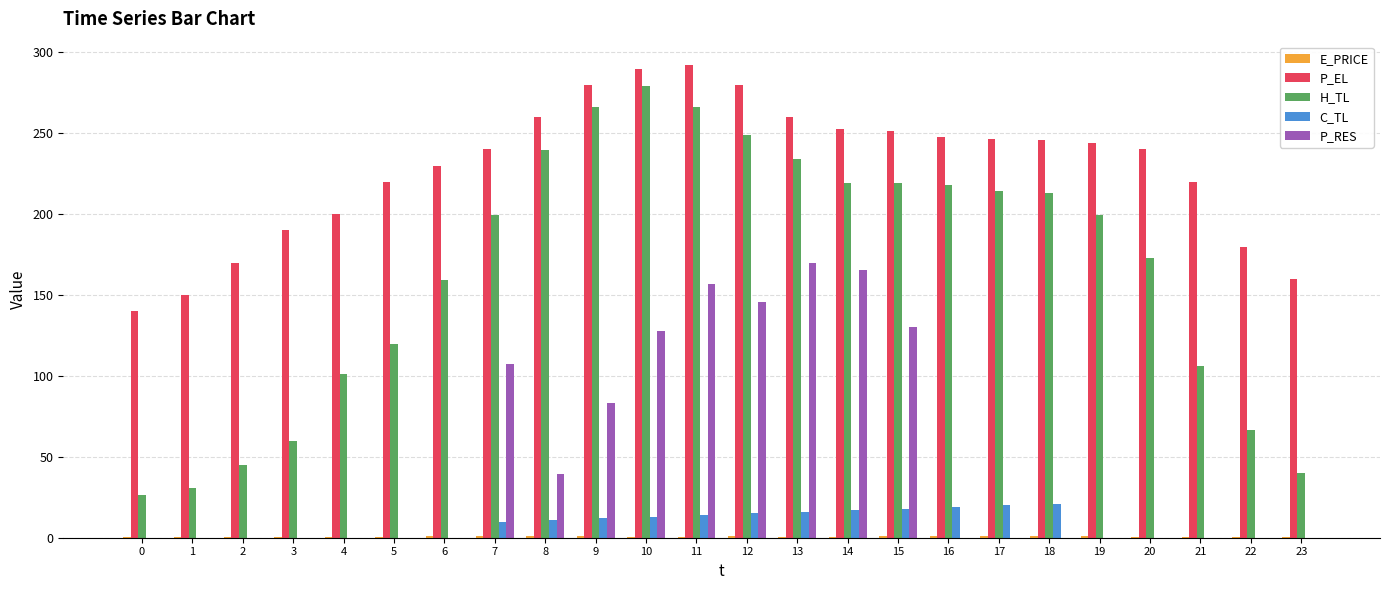

What is the difference between the H_TL values at 8 and 17?

25.2